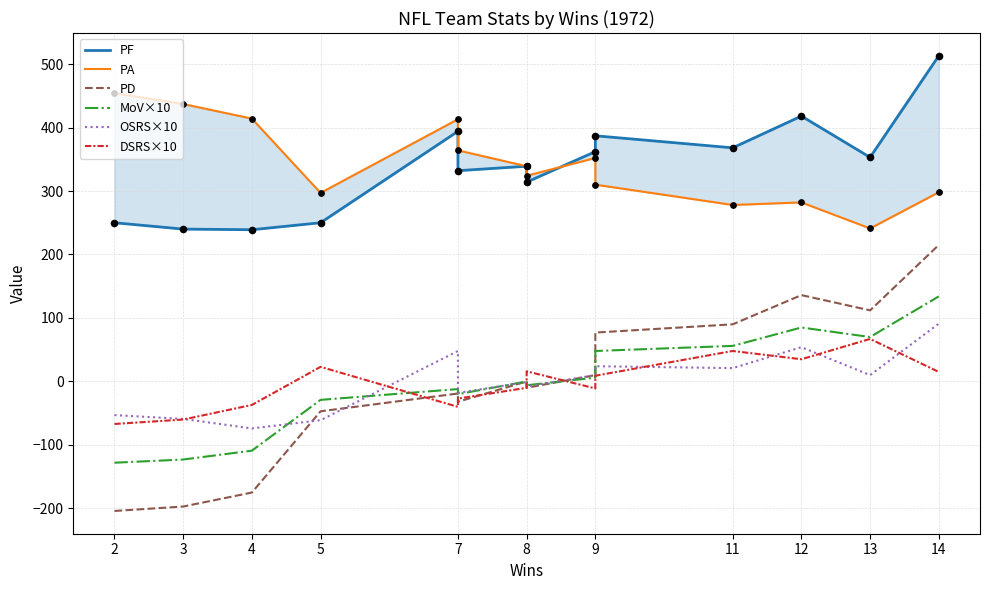

What is the total value across all series at 5?

433